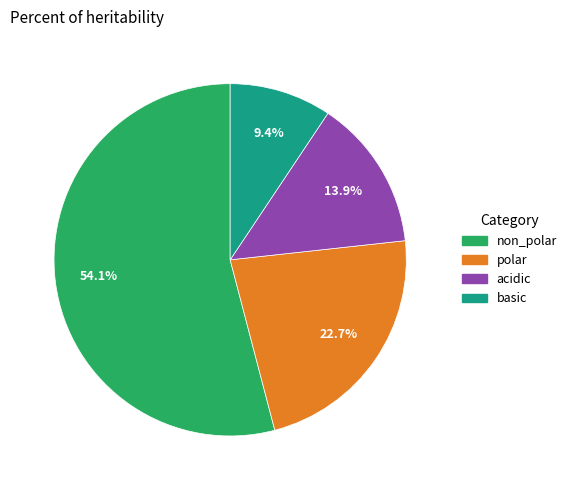

Does basic account for over 50% of the chart?

No